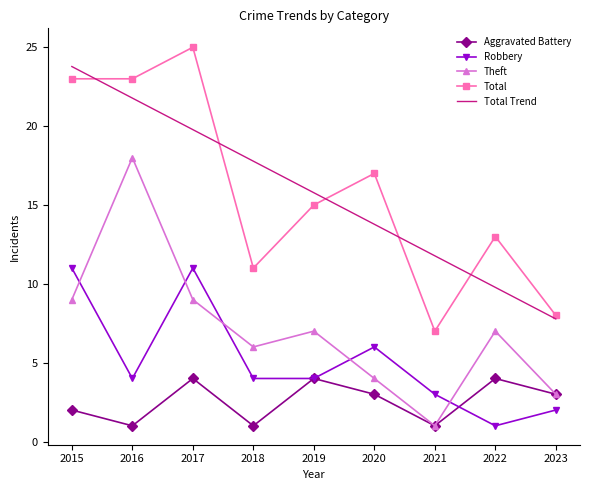

What is the minimum value shown in the chart?

1.0